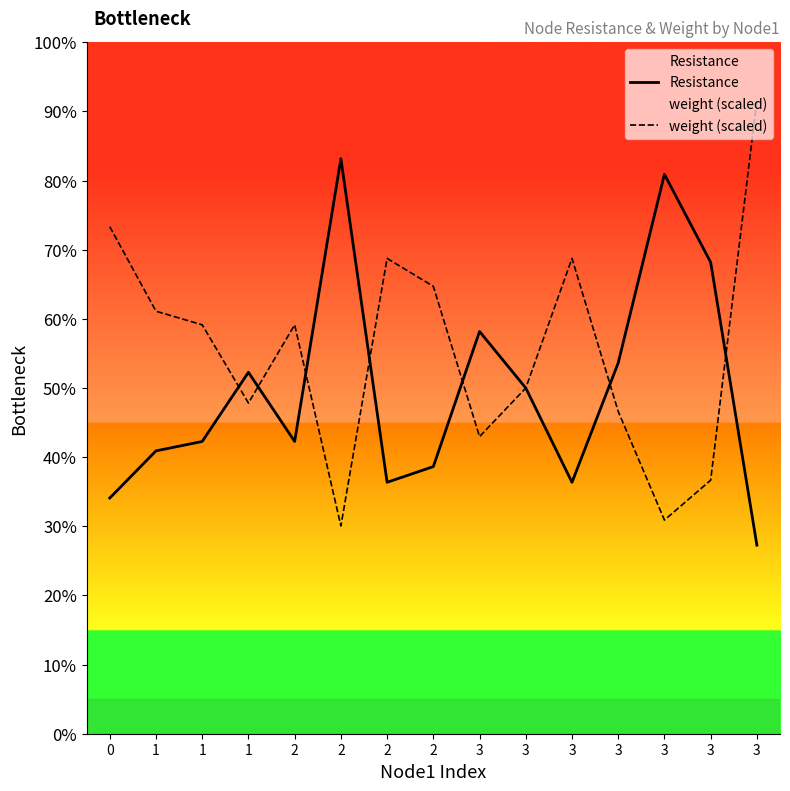

At which category is the sum across all series the highest?

3